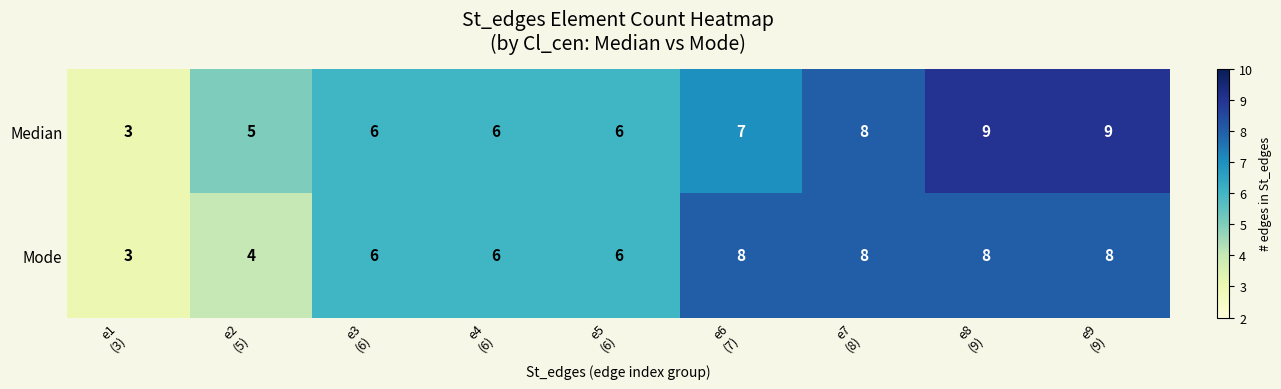

Which series has the largest total across all categories?

Median